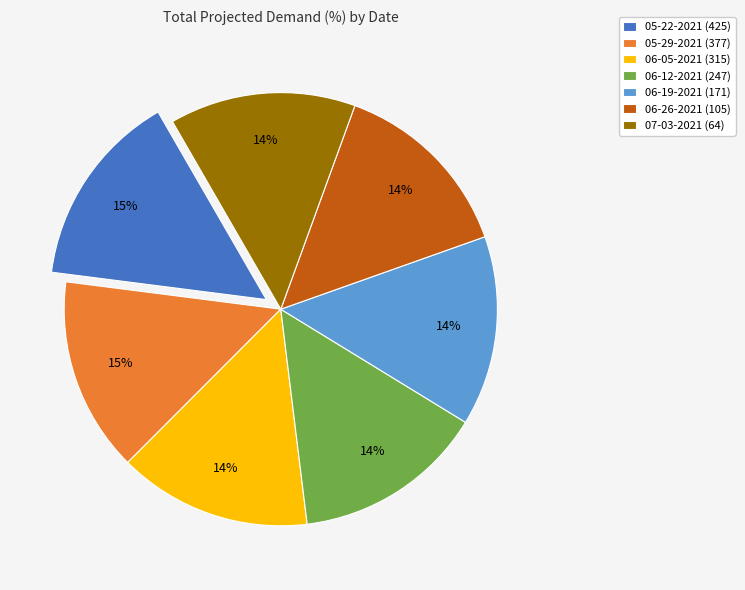

Combined, do 06-12-2021 (247) and 06-19-2021 (171) account for over 50%?

No